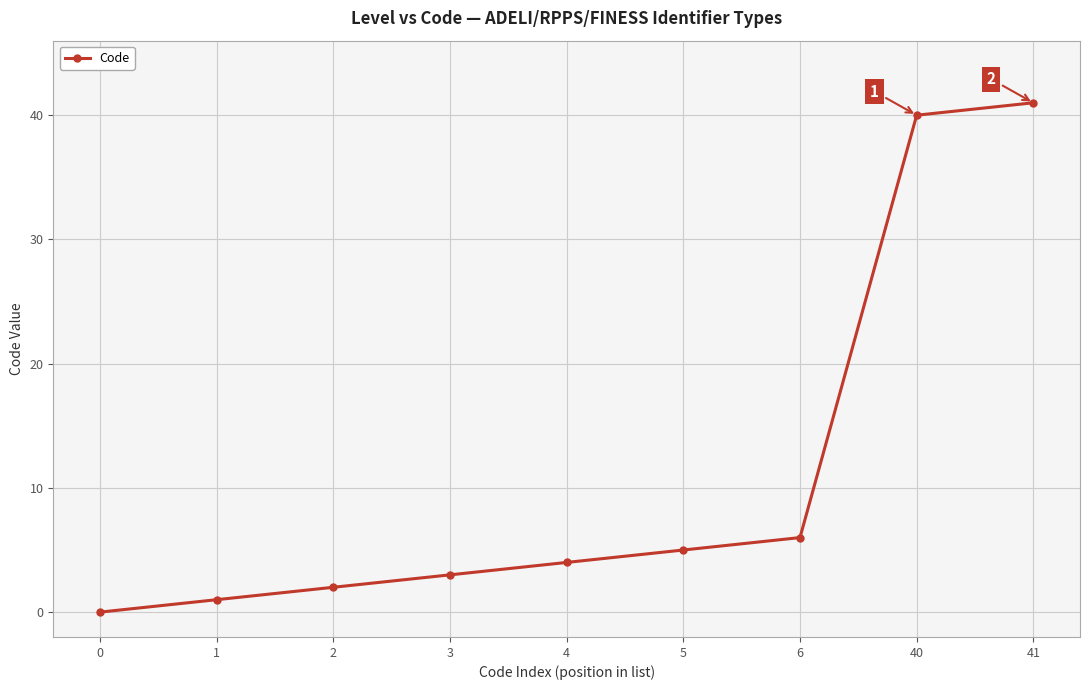

What is the average value?

11